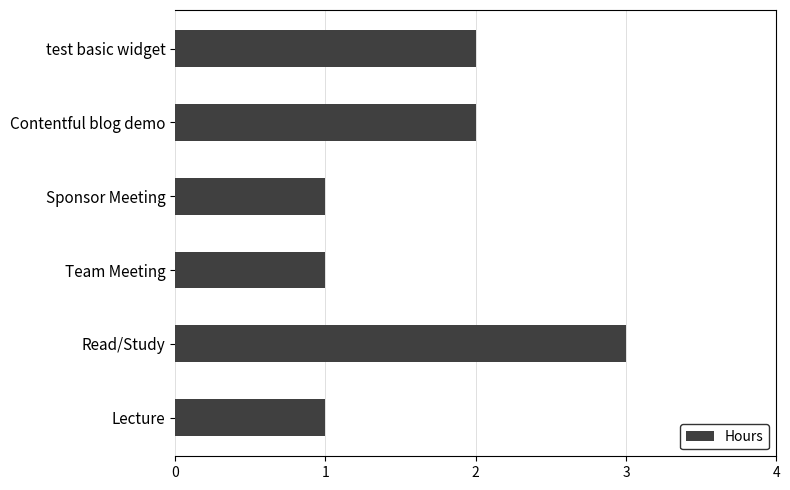

What is the greatest value displayed?

3